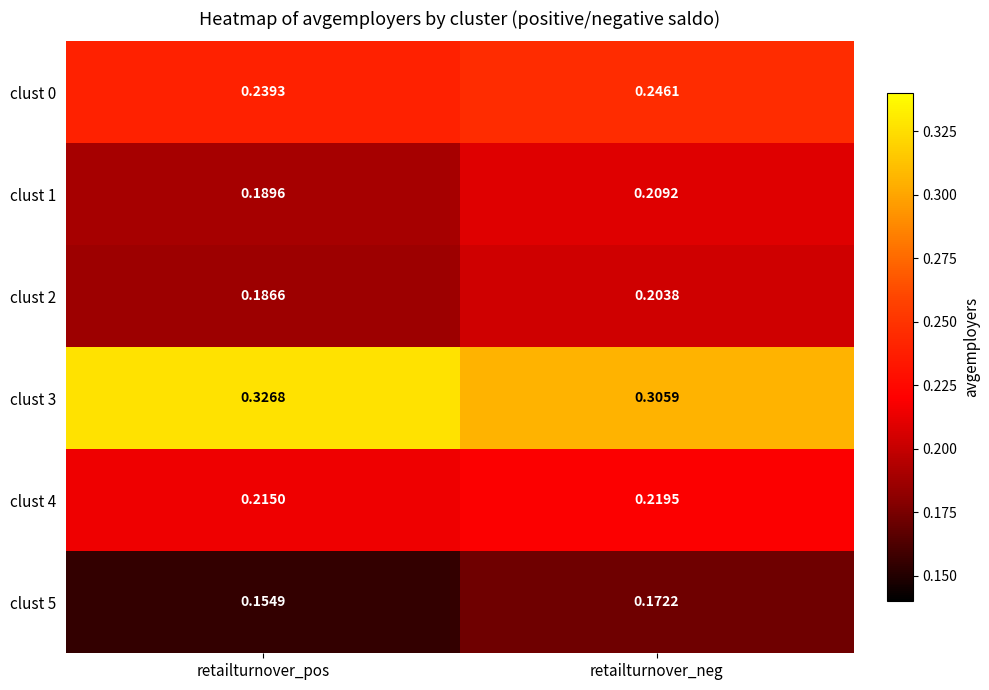

List the labels in order of clust 3 value, smallest first.

retailturnover_neg, retailturnover_pos